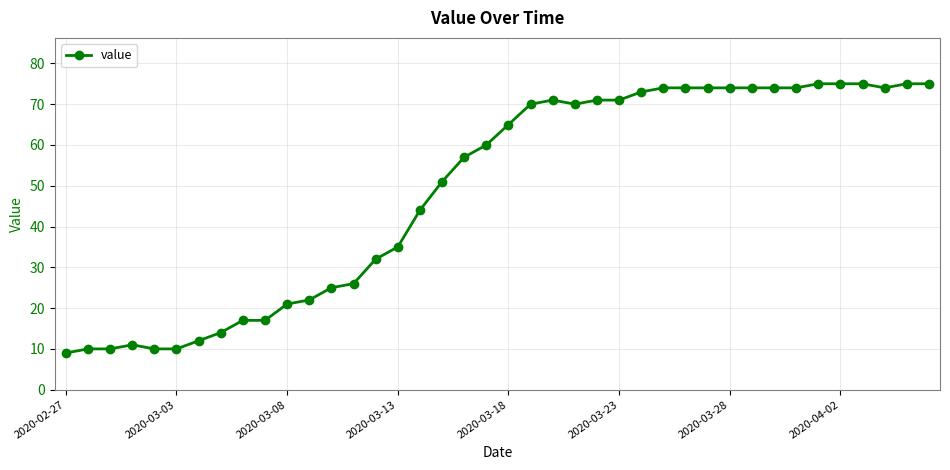

What is the value of the 40th point from the left?

75